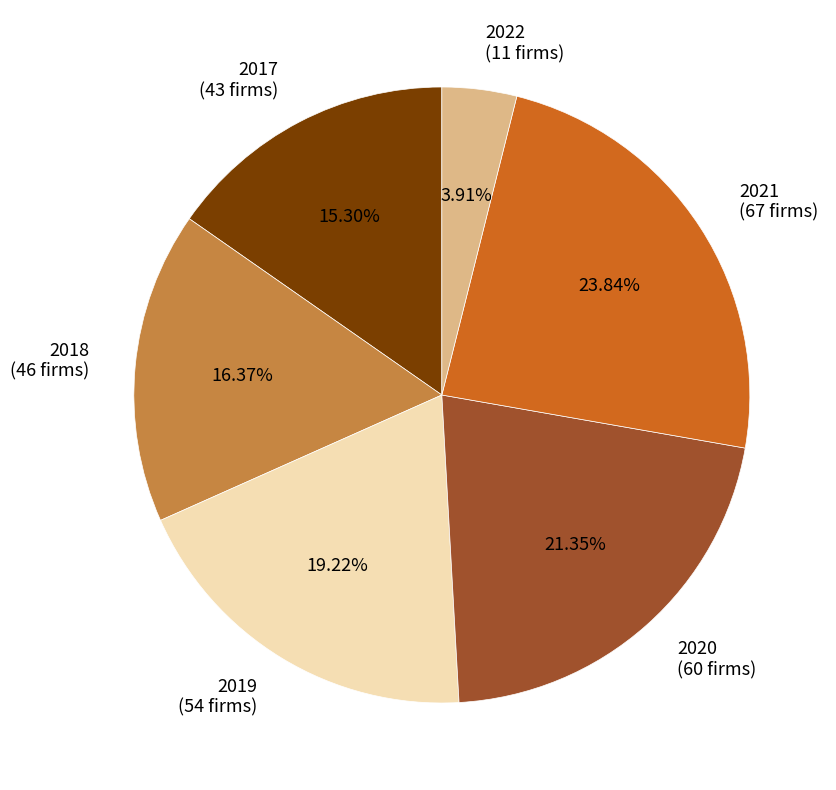

Is there a majority slice in this chart?

No